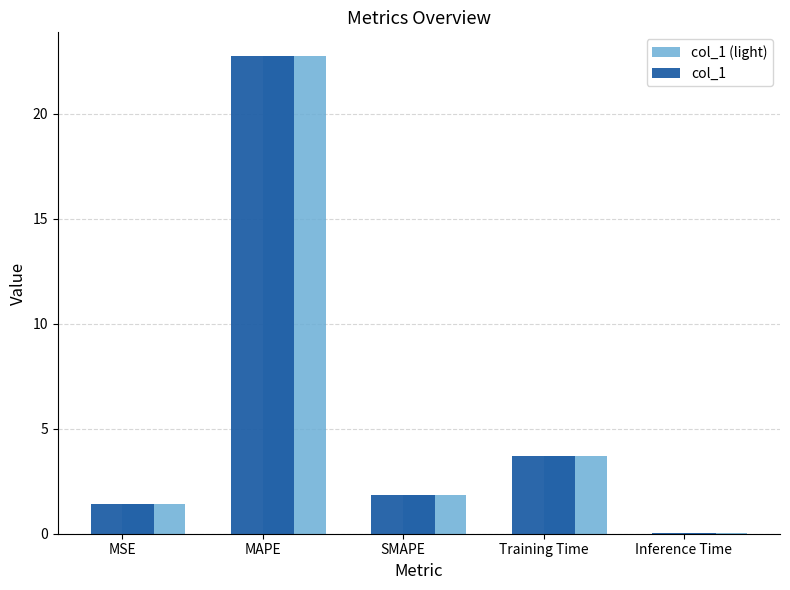

The col_1 (light) series shows 22.7 at MAPE. True or false?

True